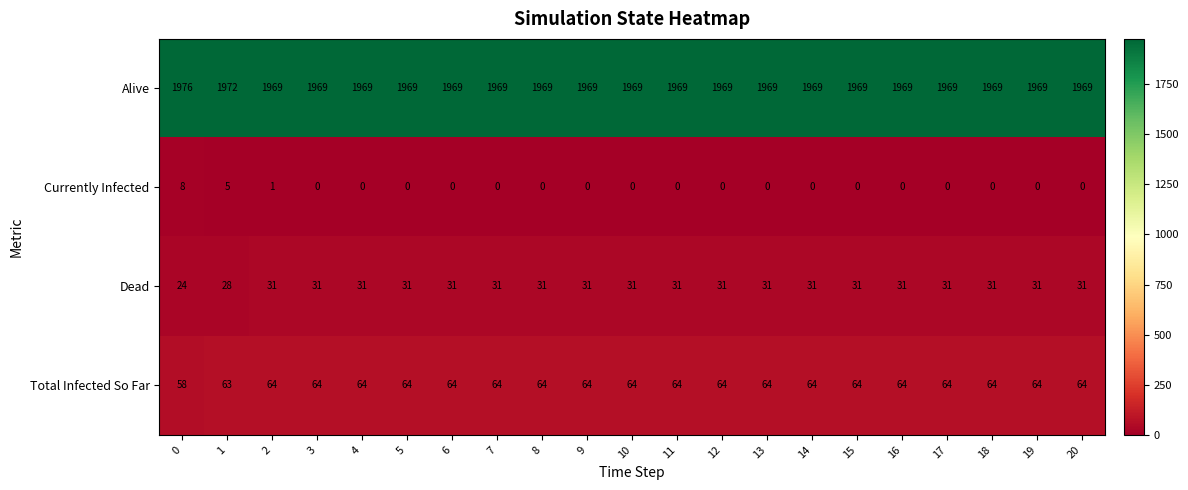

The value of Total Infected So Far at 0 is 103. True or false?

False